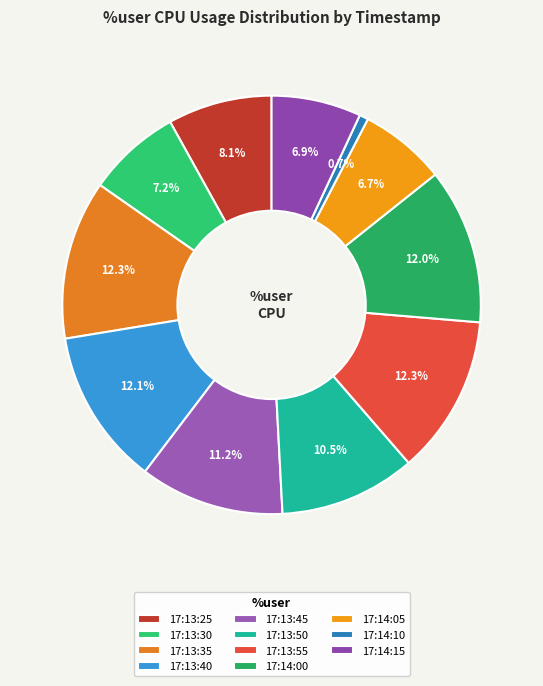

Is there a majority slice in this chart?

No